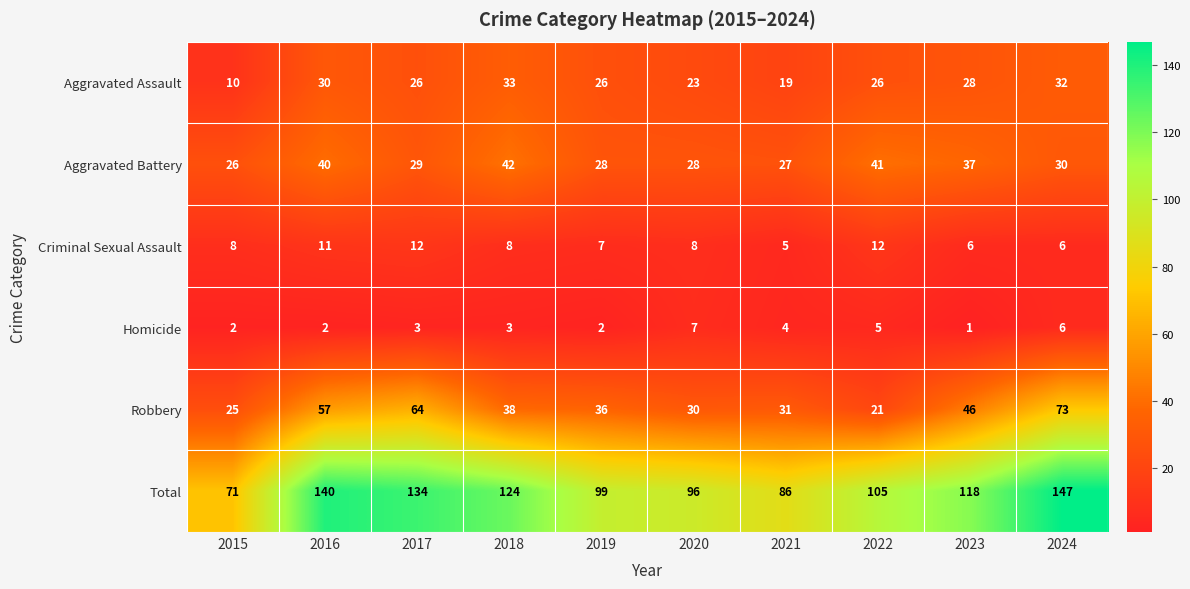

Where is Robbery nearest to the value 47?

2023